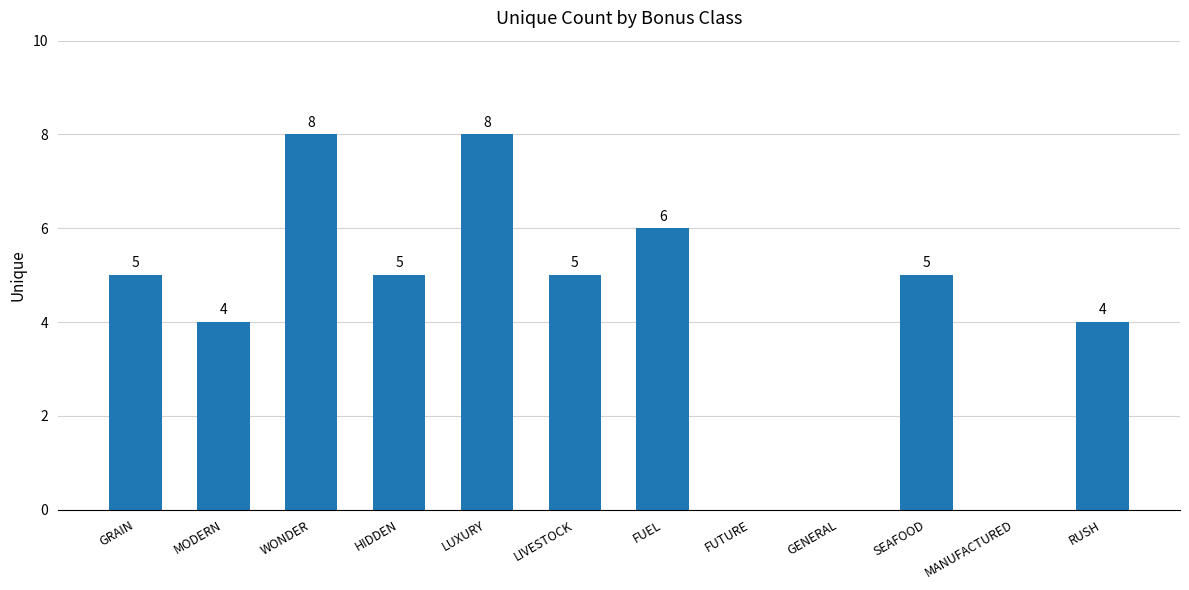

What is the sum of the values at RUSH and FUEL?

10